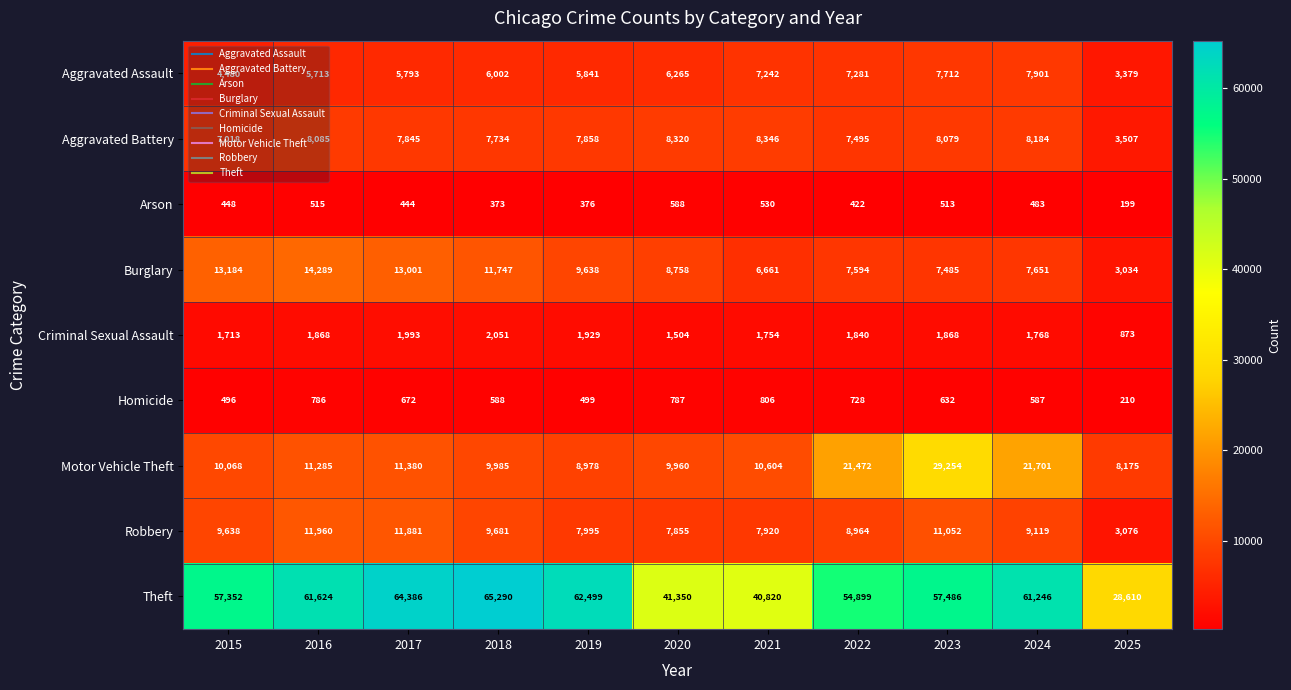

Between 2022 and 2024, which series saw the biggest shift?

Theft